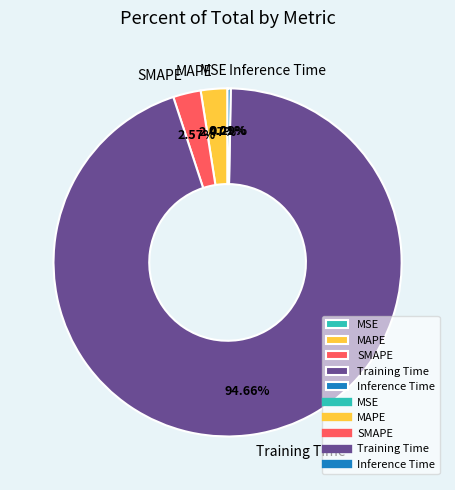

What is the largest slice in the pie chart?

Training Time